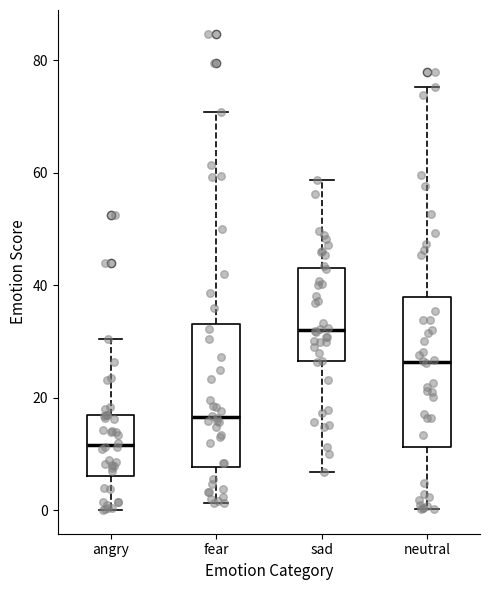

Reading left to right, read every box against the y-axis: the position of its median line, the range the box covers, and the ends of its whiskers. The values are not printed on the chart, so give them approximately, as read against the axis.

angry: median 12, box 6 to 16, whiskers 0 to 30
fear: median 16, box 8 to 34, whiskers 2 to 70
sad: median 32, box 26 to 42, whiskers 6 to 58
neutral: median 26, box 12 to 38, whiskers 0 to 76